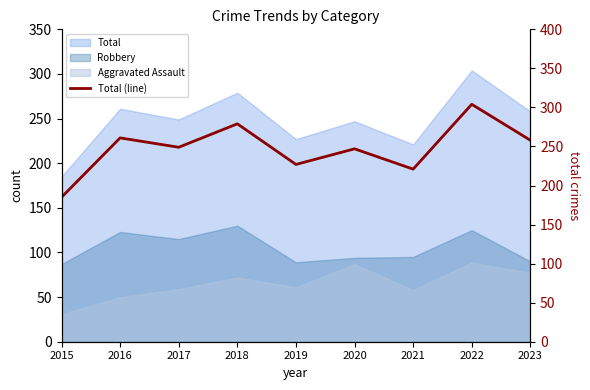

List the labels in order of value, largest first.

2022, 2018, 2016, 2023, 2017, 2020, 2019, 2021, 2015